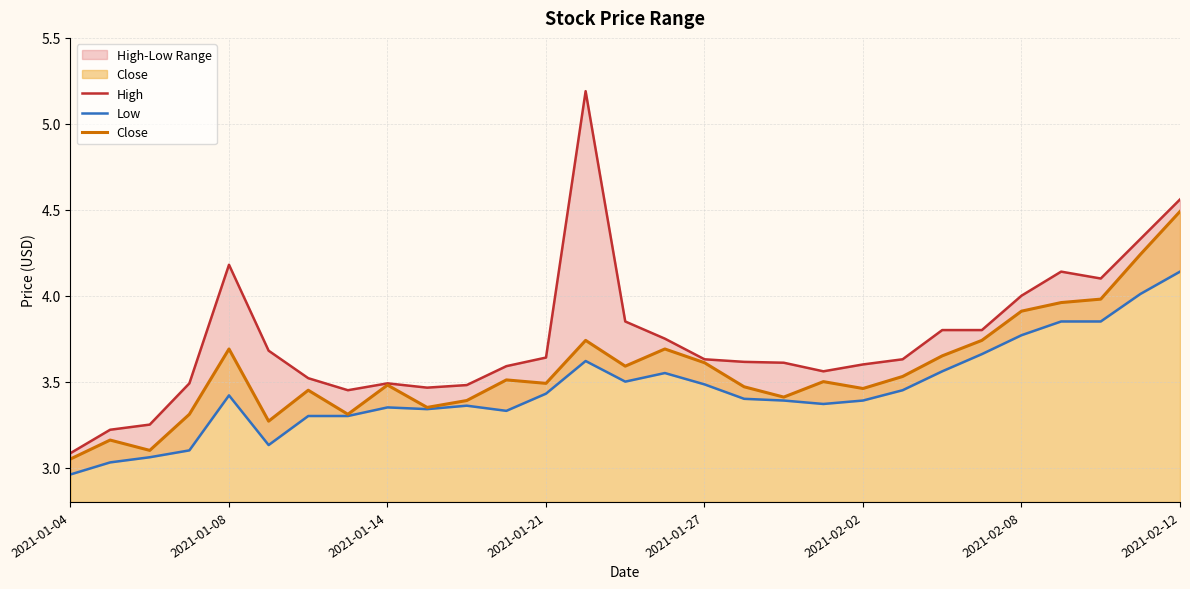

Is it true that Close equals 1.2 at 23?

False